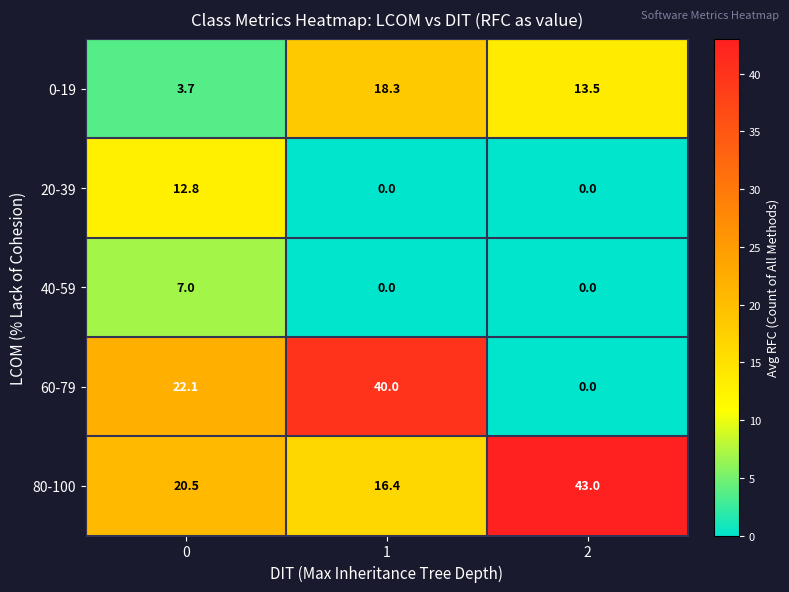

List the labels in order of 0-19 value, largest first.

1, 2, 0